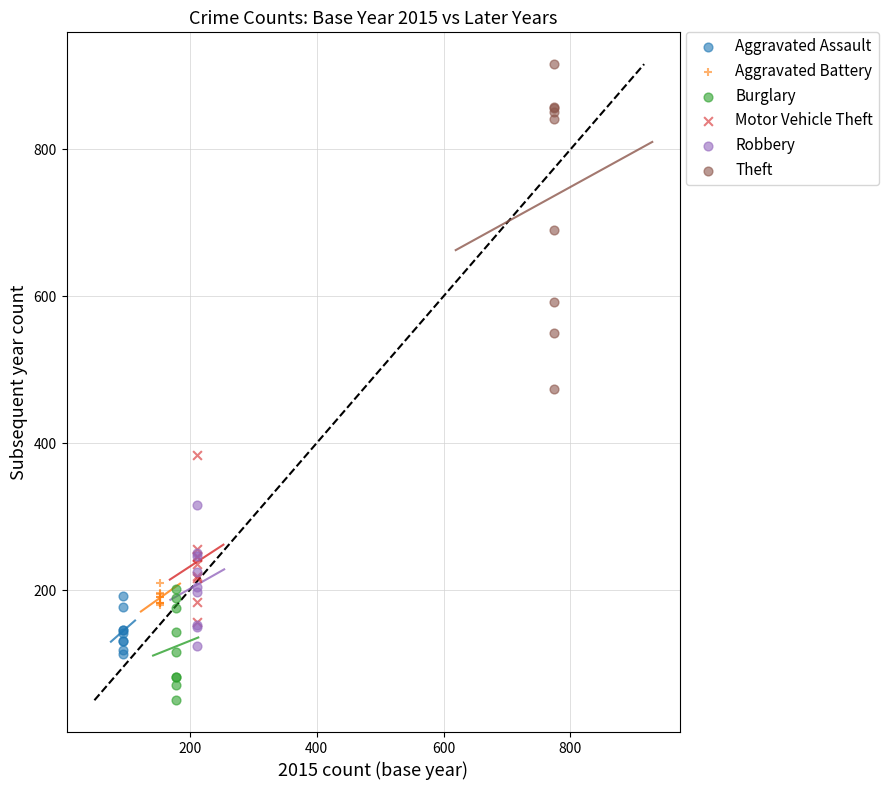

Which series has the largest Y range (max minus min)?

Theft